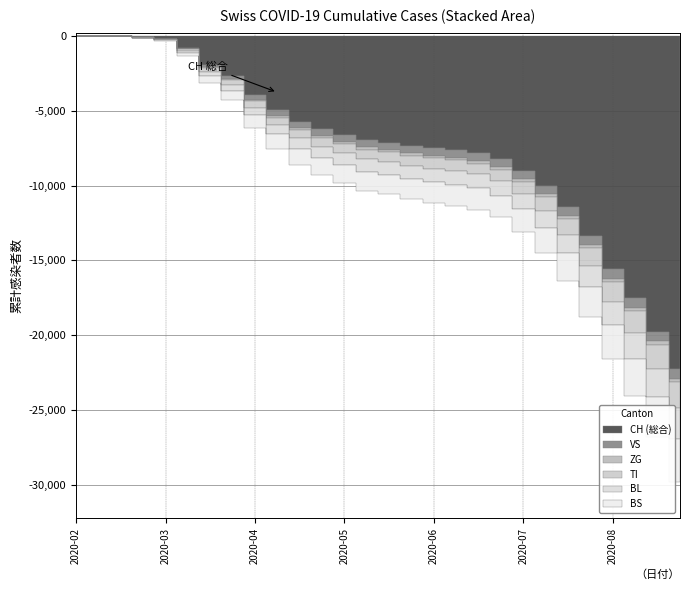

What is the sum of all BS values?

33498